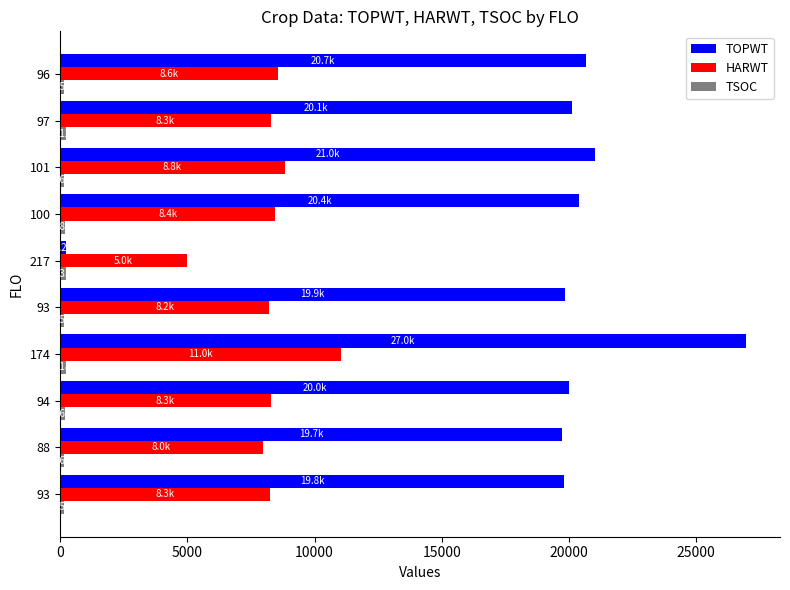

How many data points does each series have?

10